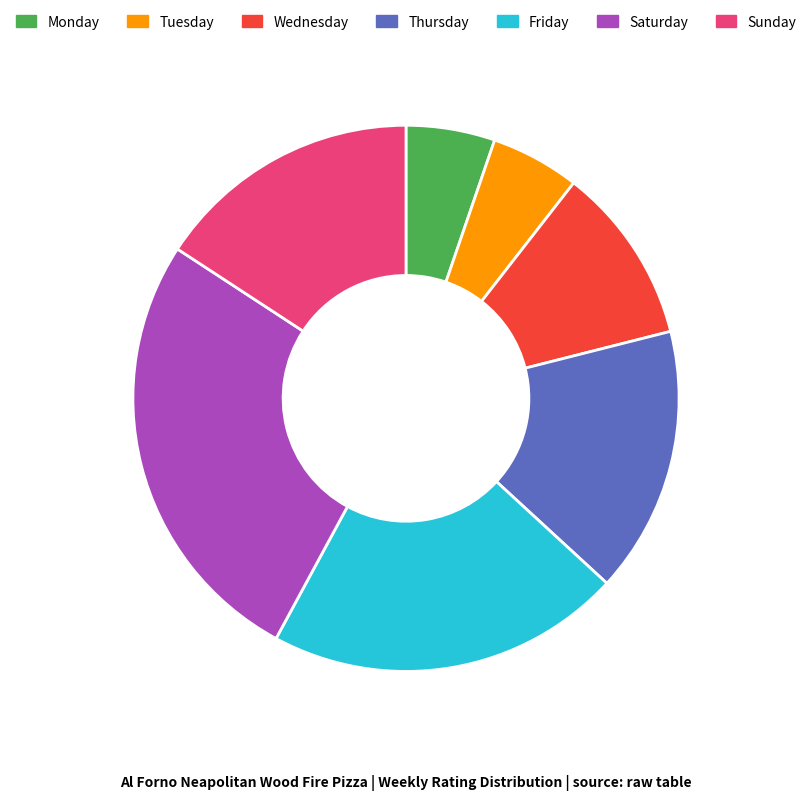

Between Saturday and Friday, which is larger?

Saturday